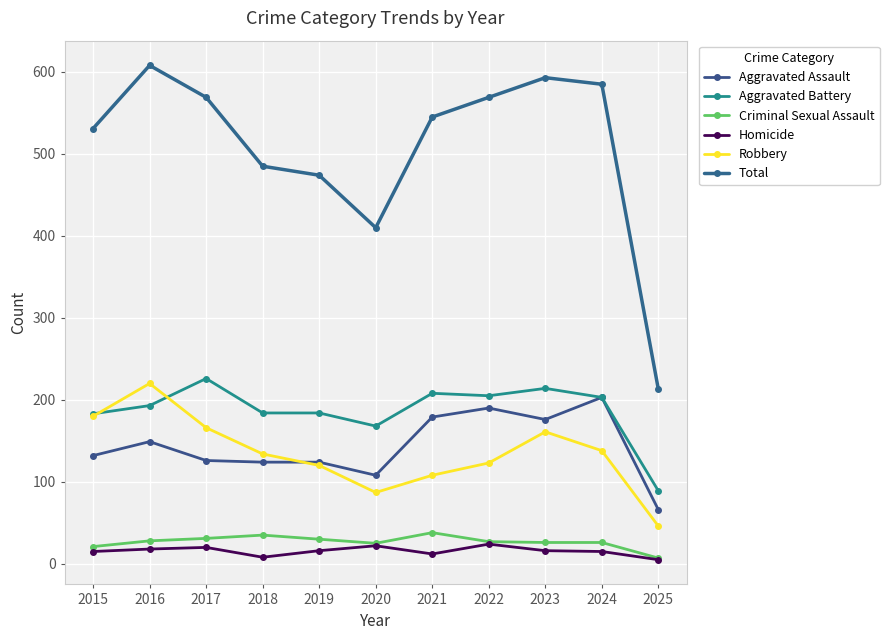

What is the value of the Criminal Sexual Assault point at the 2nd from the left?

28